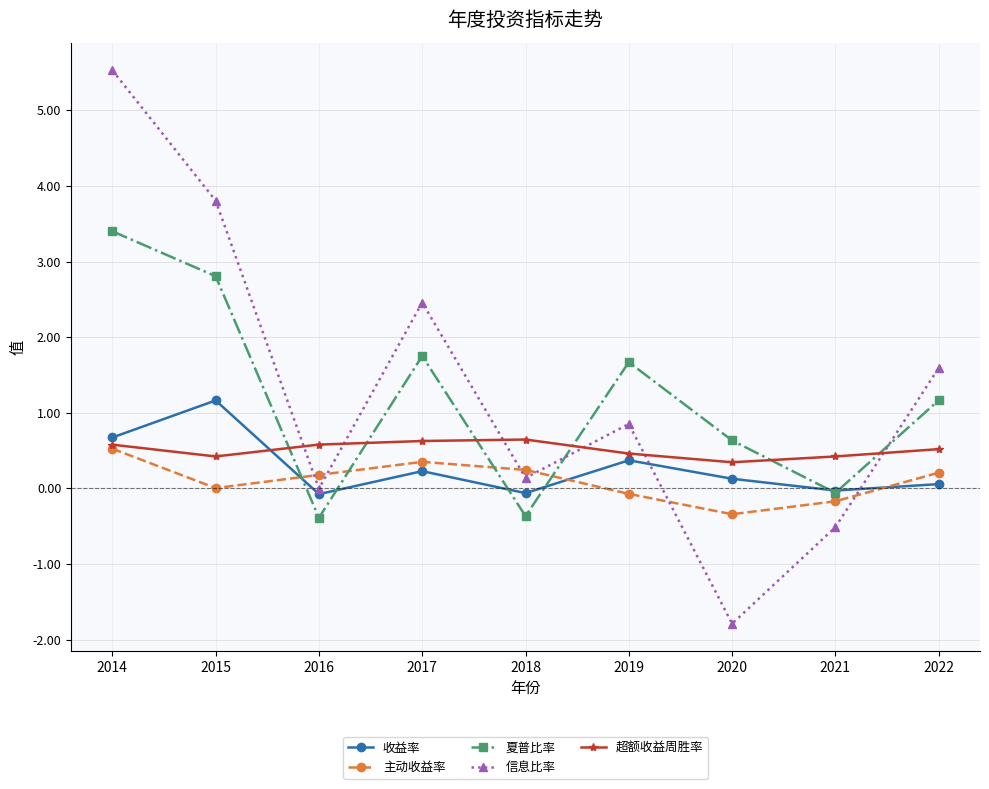

Does the chart have visible grid lines?

Yes